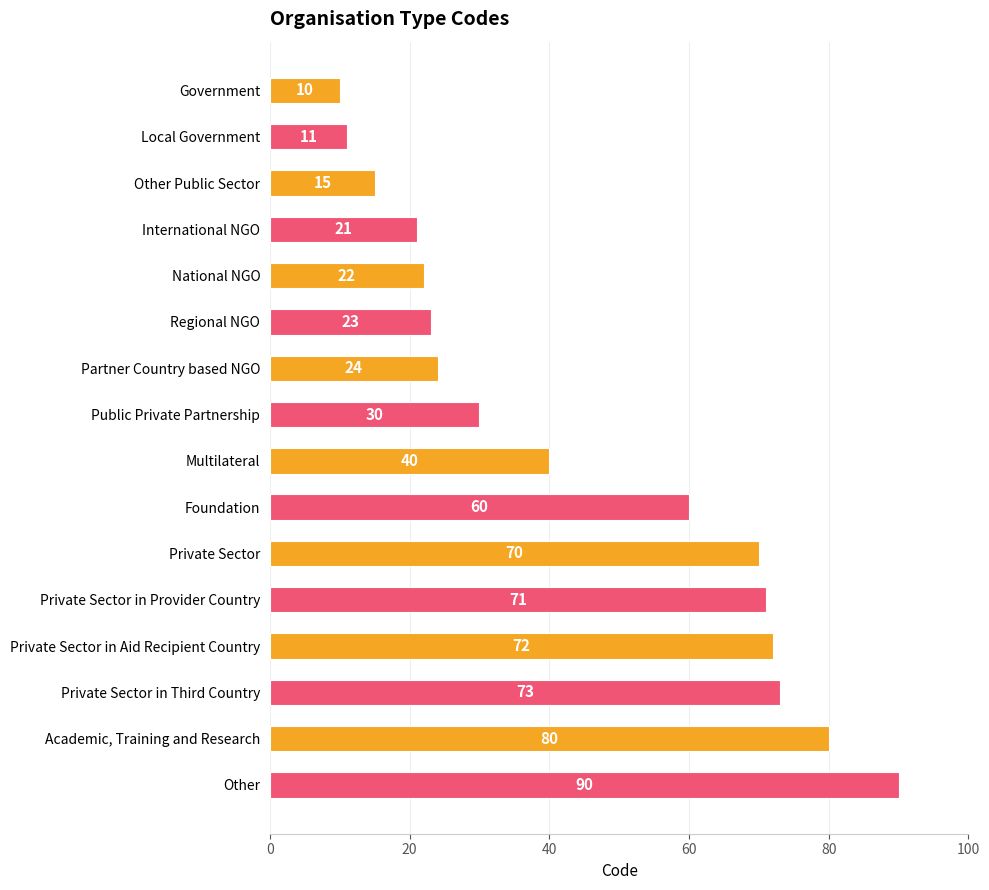

At which label is the value closest to 50?

Multilateral